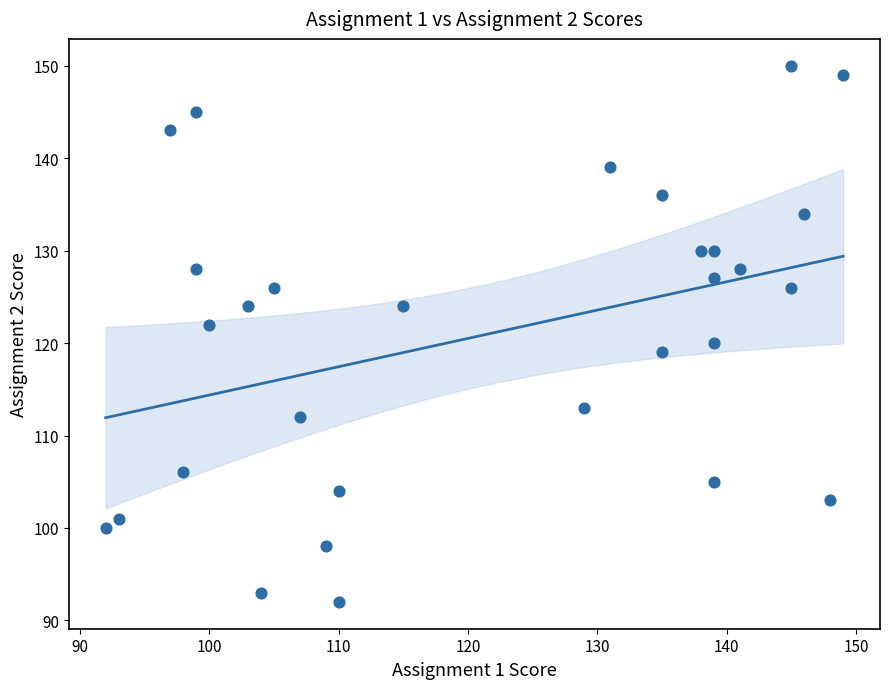

What is the range of Y values (max minus min)?

58